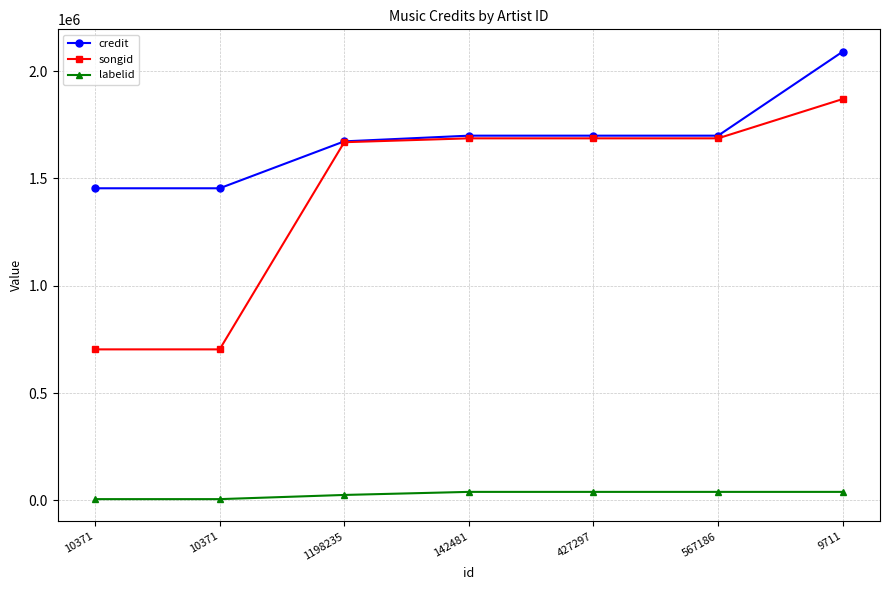

Count the number of categories in the chart.

7